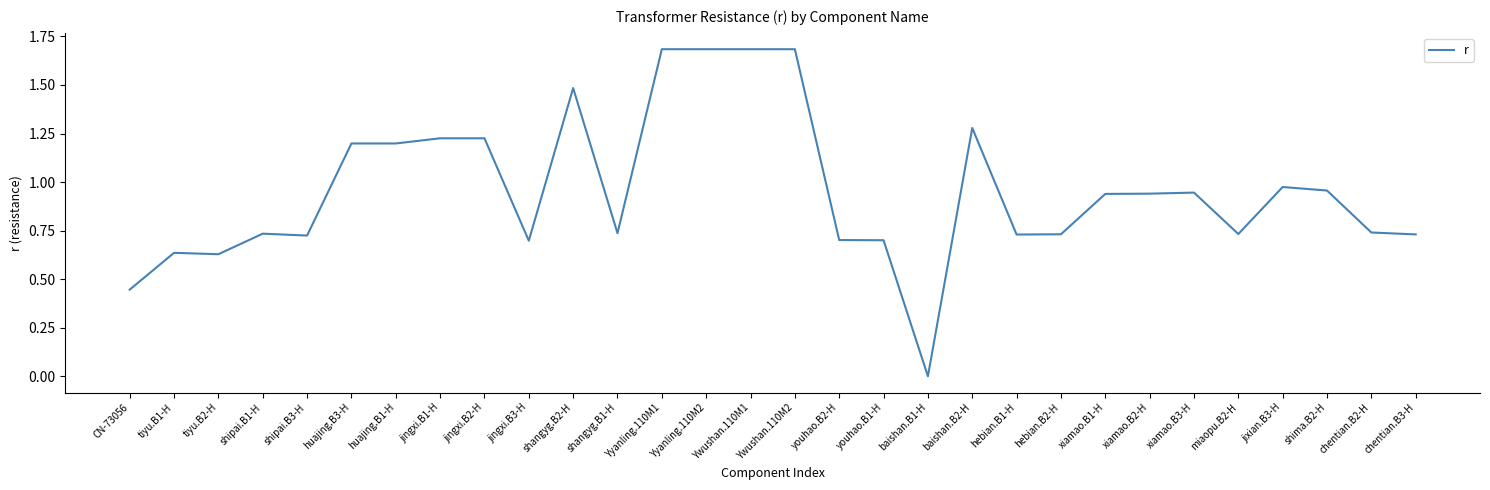

What is the change in value from CN-73056 to baishan.B1-H?

-0.4